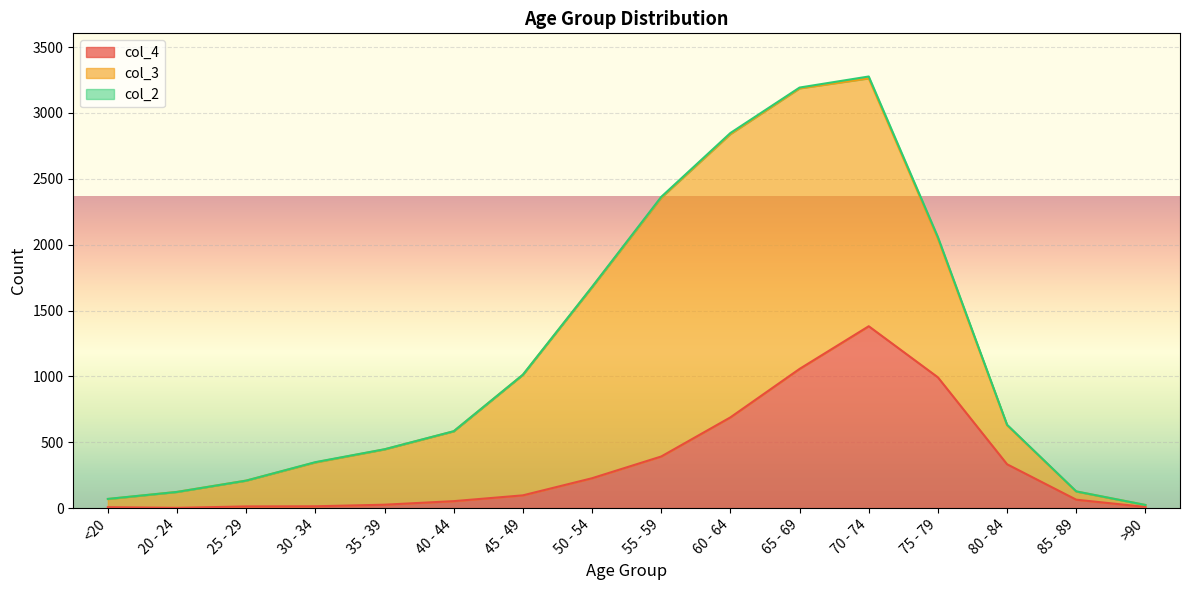

The value of col_2 at 40 - 44 is 2. True or false?

False